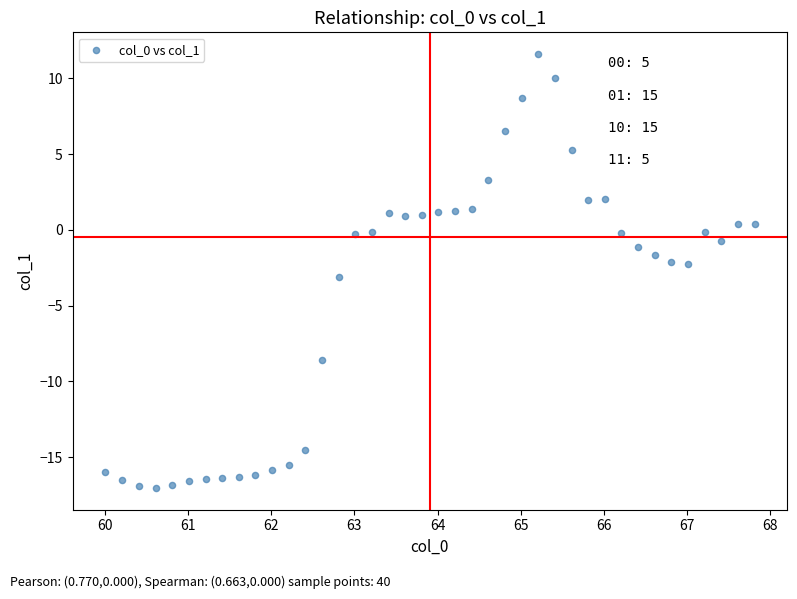

What is the range of Y values (max minus min)?

28.7